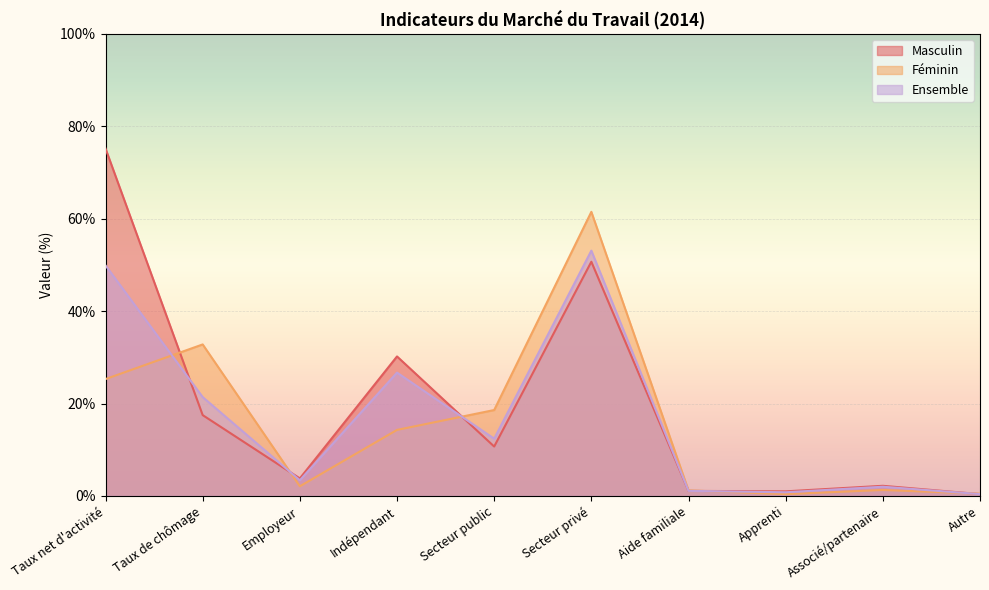

True or false: Féminin has a value of 25.3 at Taux net d'activité.

True